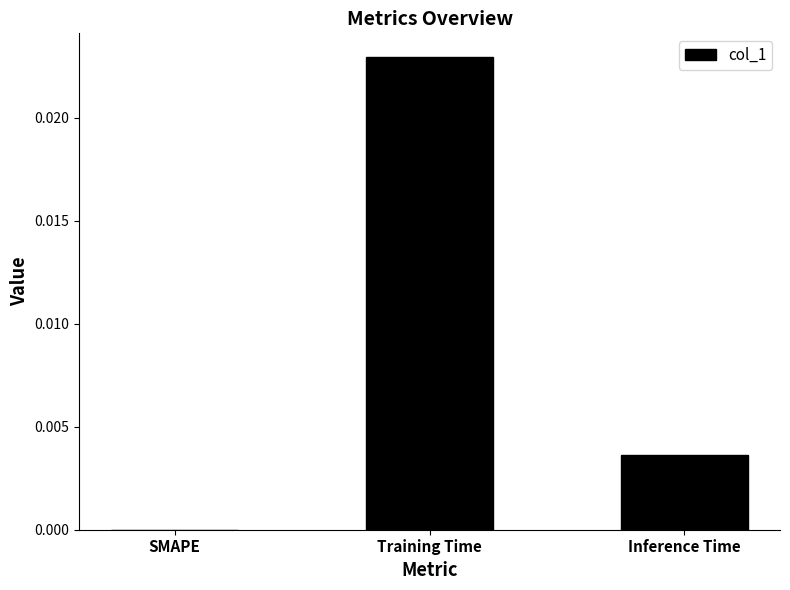

Which category has the highest value across all series?

Training Time